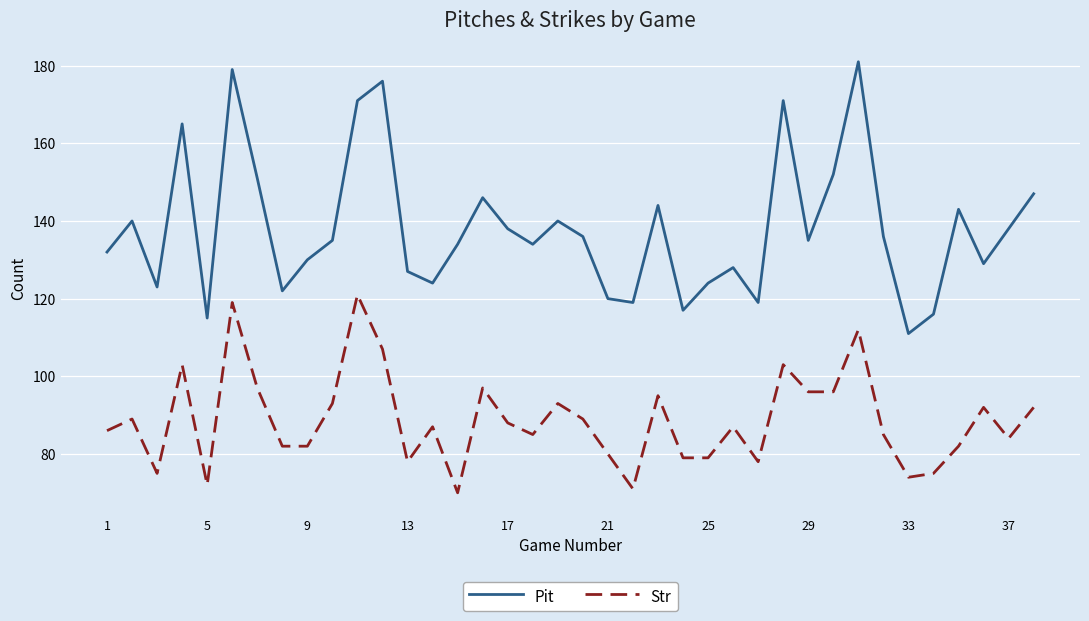

Rank the series by their average value, from highest to lowest.

Pit, Str